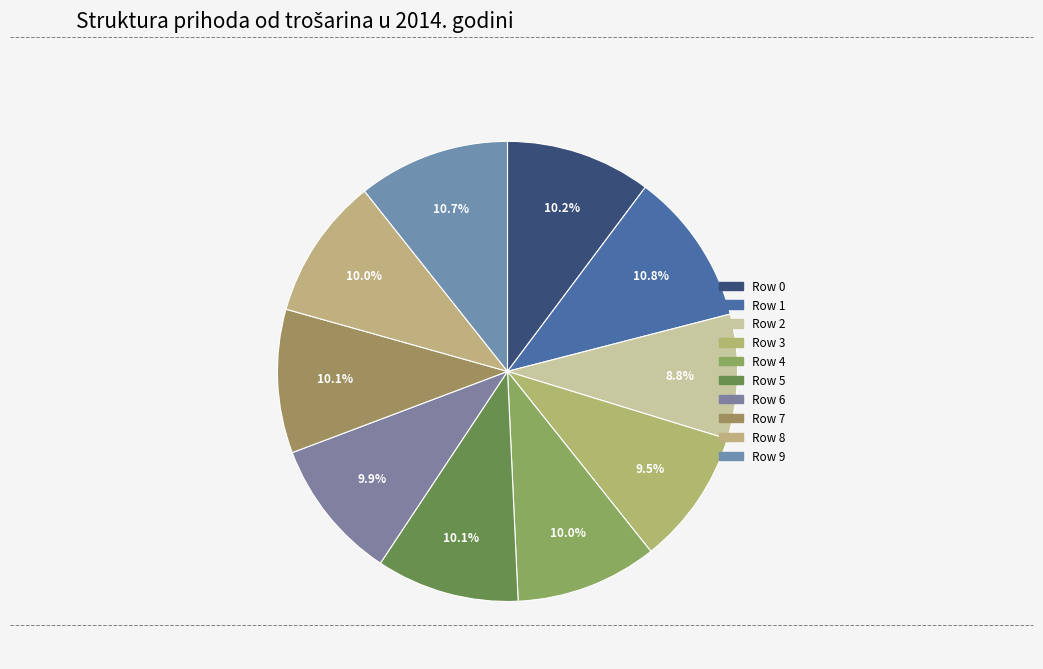

How many slices are in this pie chart?

10